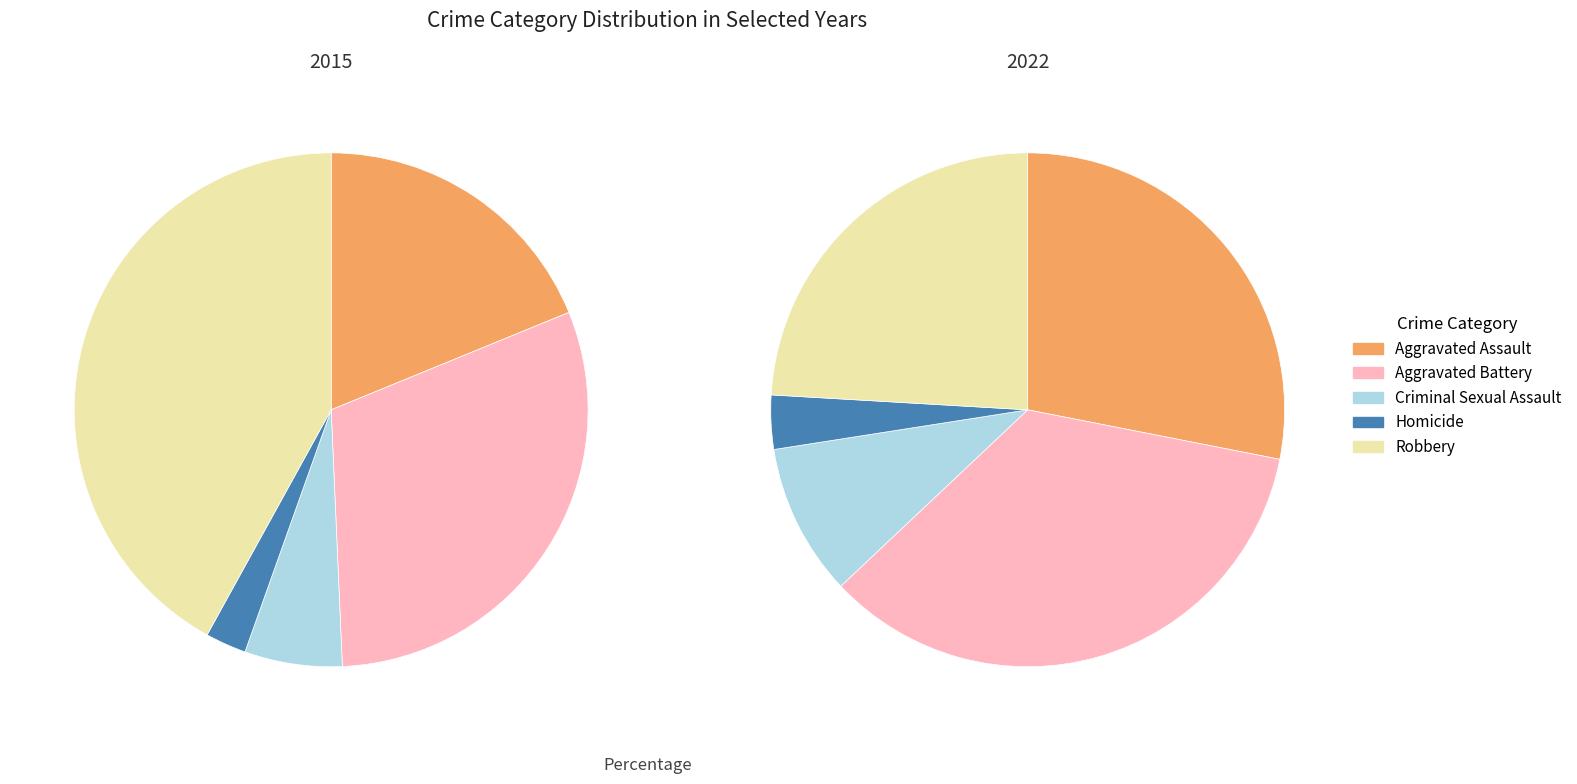

Combined, do Criminal Sexual Assault and Aggravated Assault account for over 50%?

No